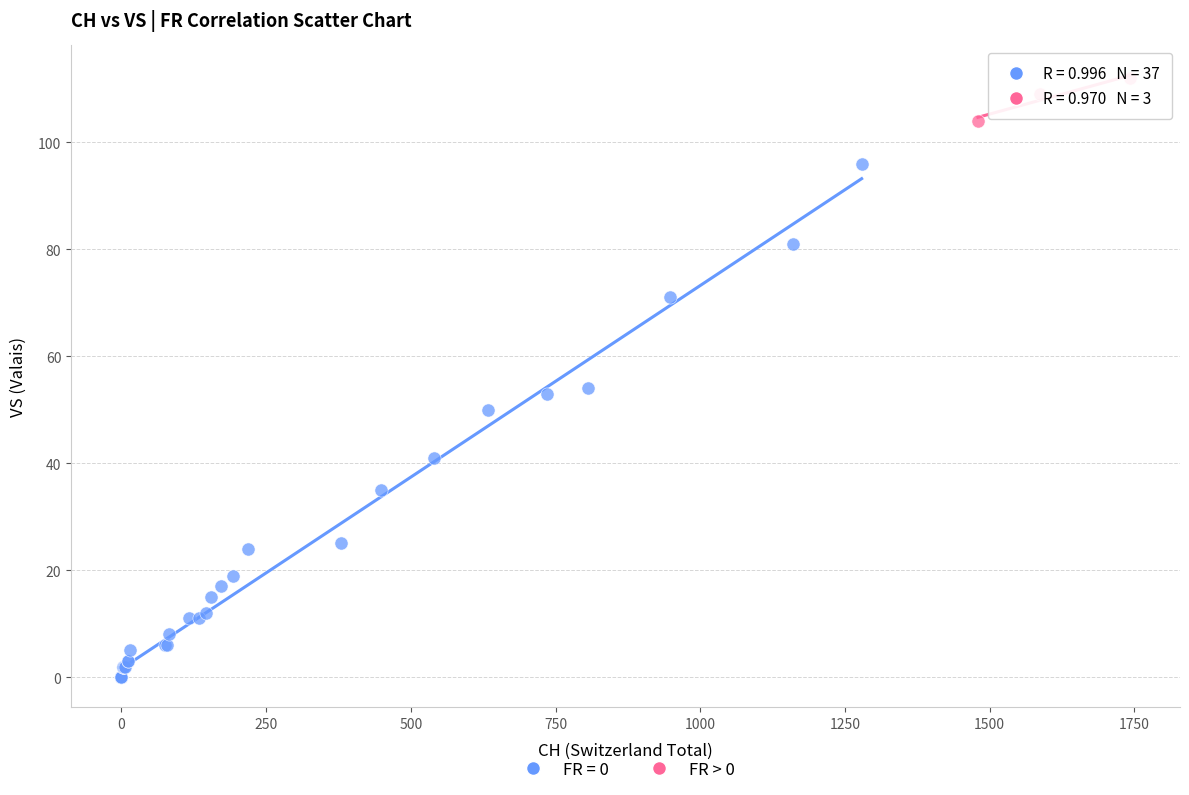

Which series has the widest spread of Y values?

FR = 0